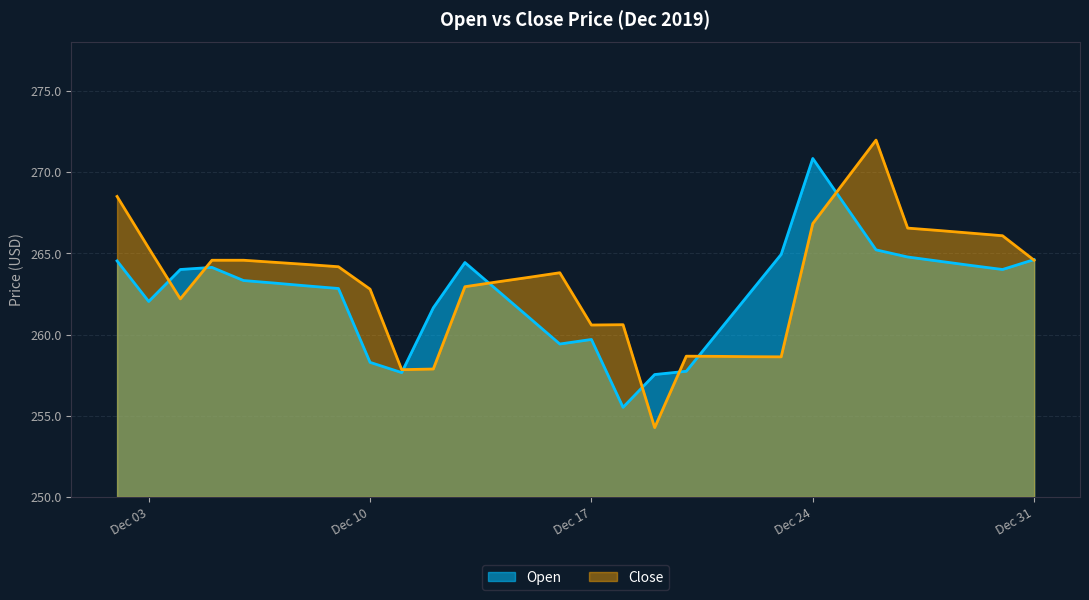

How many categories are shown in the chart?

30